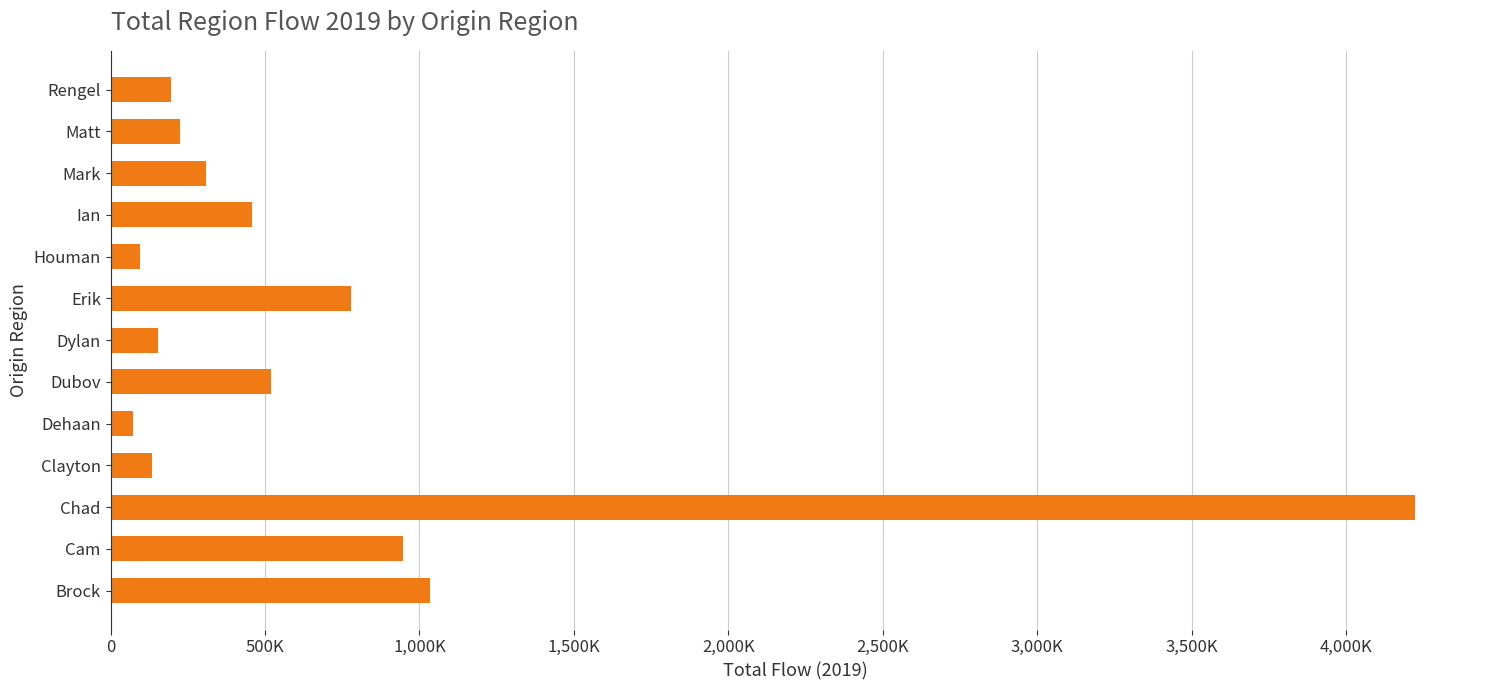

At which category does the chart reach its peak across all series?

Chad